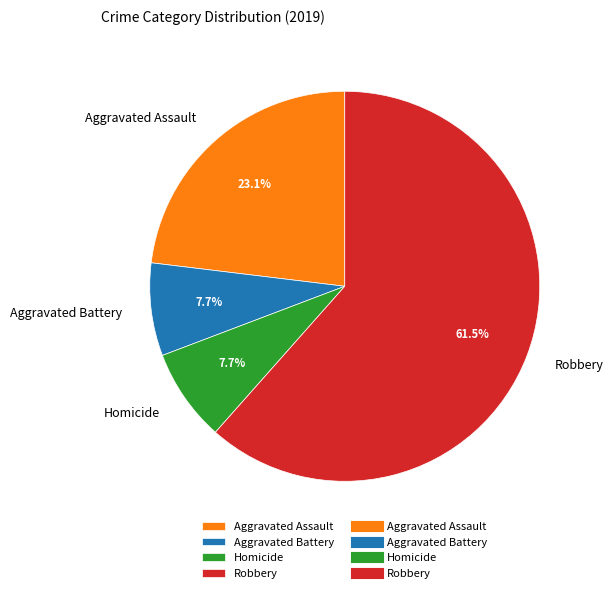

To the nearest percent, what portion does Aggravated Assault represent?

23%